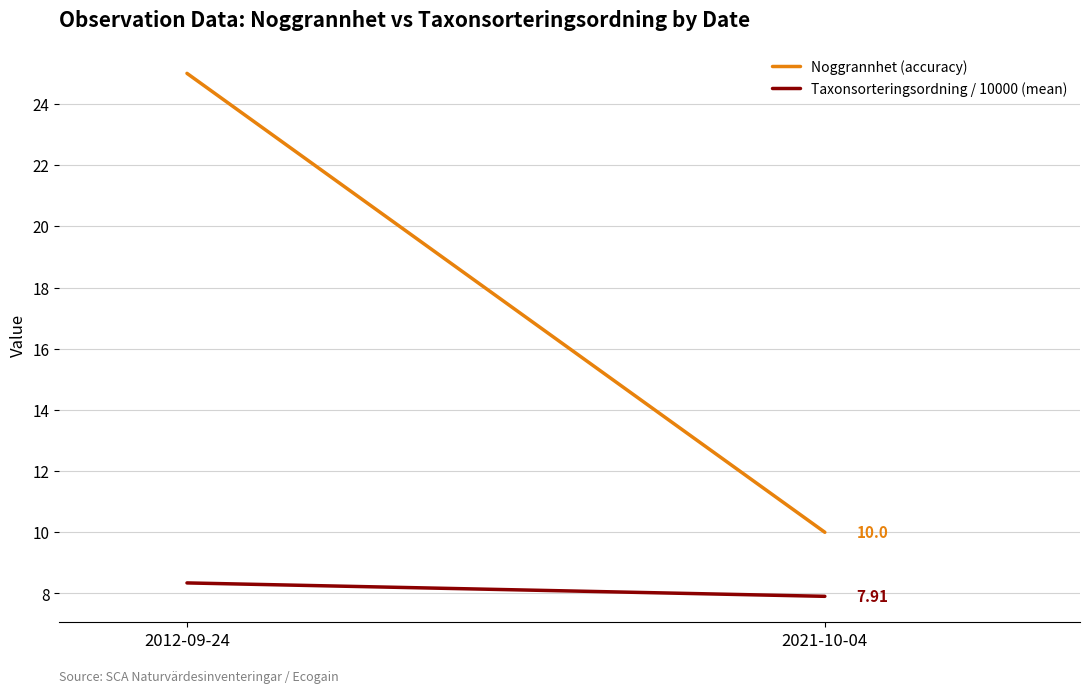

Is the value of Noggrannhet (accuracy) at 2012-09-24 greater than the value of Taxonsorteringsordning / 10000 (mean) at 2021-10-04?

Yes